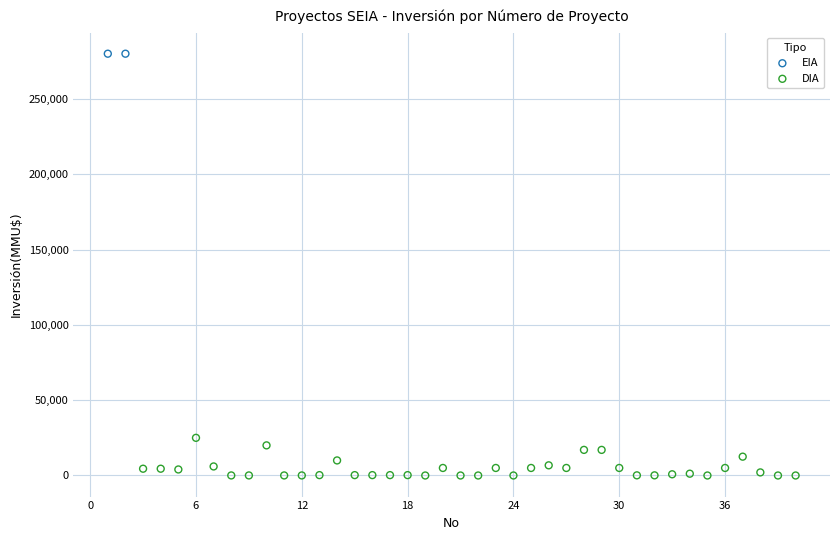

What are all the series names shown in the legend?

EIA, DIA